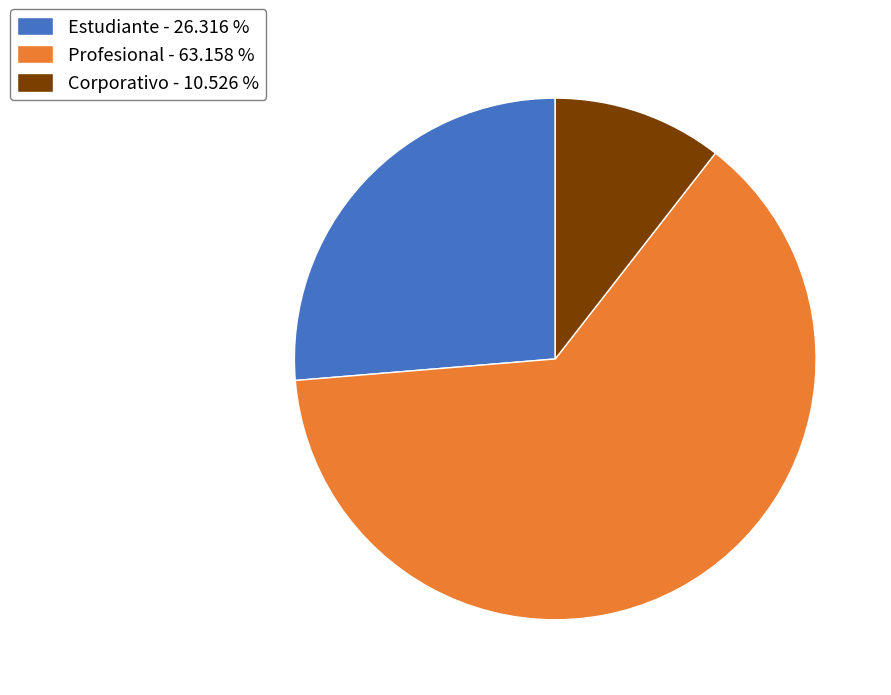

Which has a higher value, Profesional - 63.158 % or Corporativo - 10.526 %?

Profesional - 63.158 %